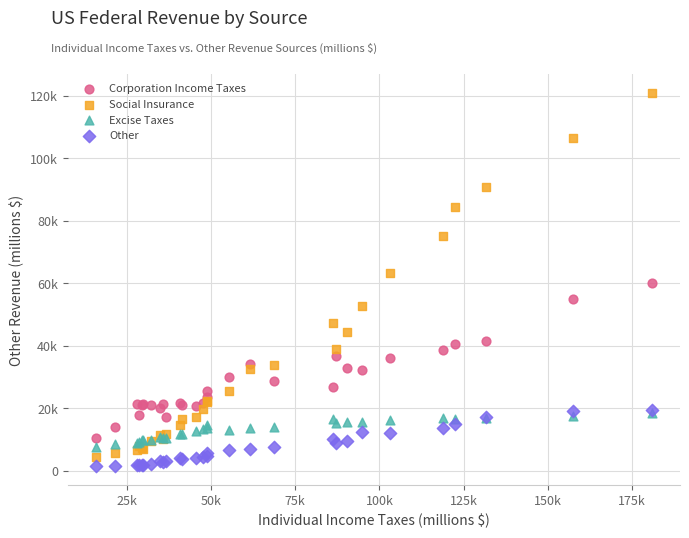

Which series reaches the minimum Y coordinate?

Other